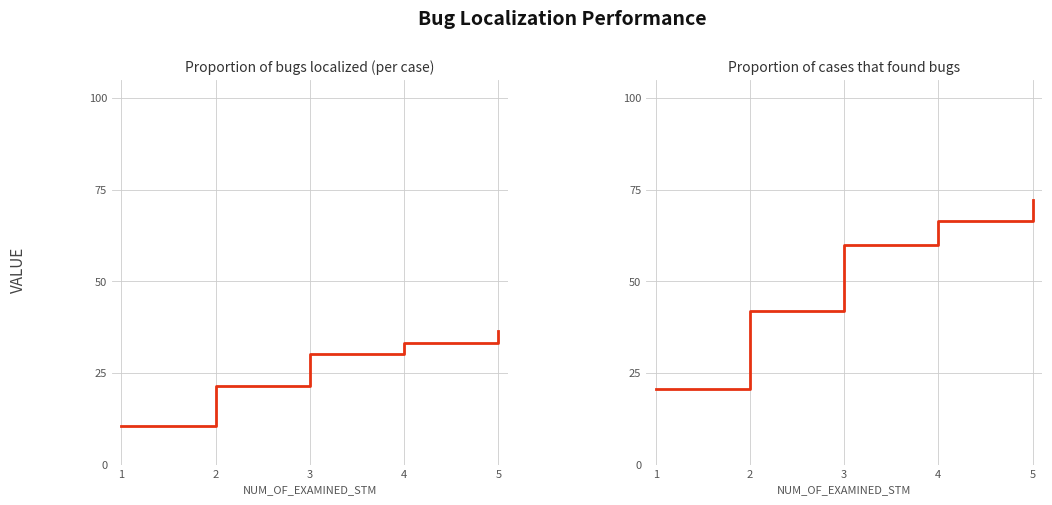

What is the minimum value for Proportion of cases that found bugs?

0.2